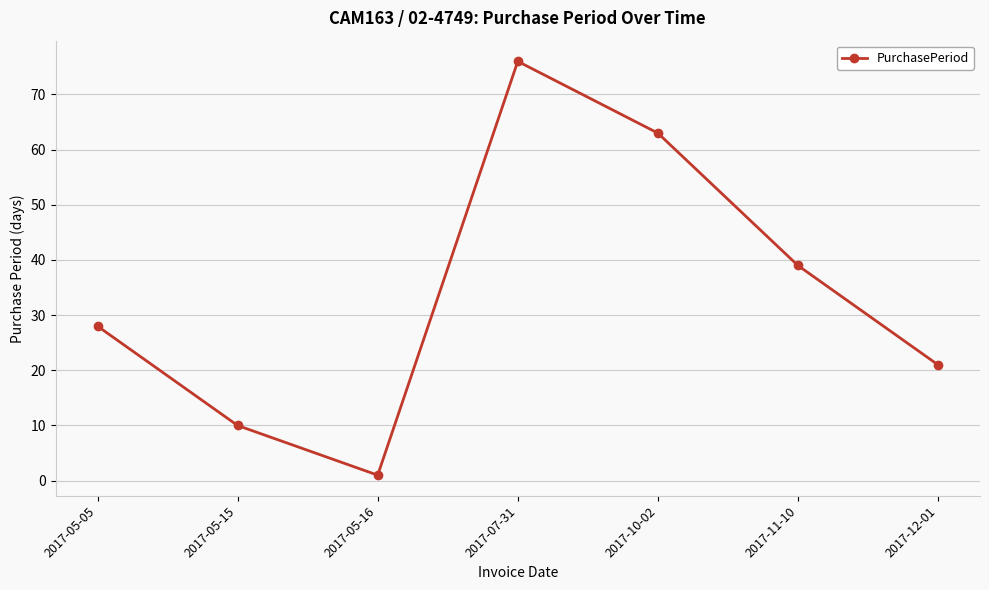

Which category has the lowest value across all series?

2017-05-16